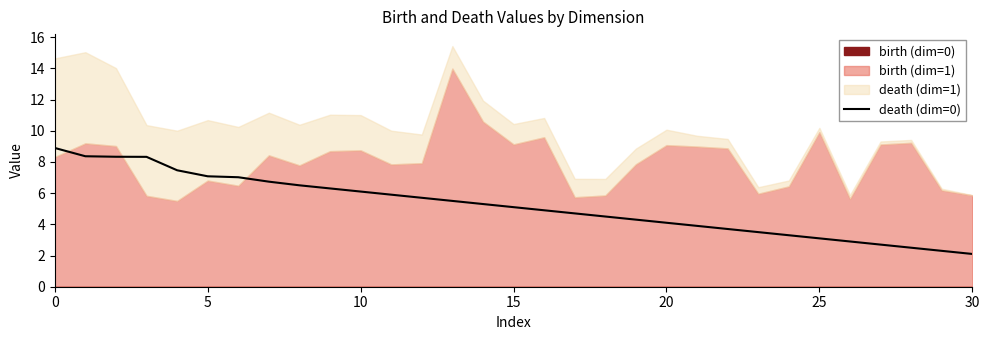

Reading left to right, extract all data points from this chart.

8.9	8.4	8.3	8.3	7.5	7.1	7.0	6.7	6.5	6.3	6.1	5.9	5.7	5.5	5.3	5.1	4.9	4.7	4.5	4.3	4.1	3.9	3.7	3.5	3.3	3.1	2.9	2.7	2.5	2.3	2.1